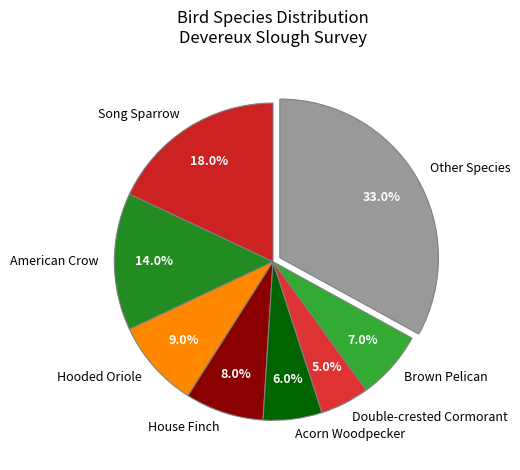

To the nearest percent, what portion does Brown Pelican represent?

7%